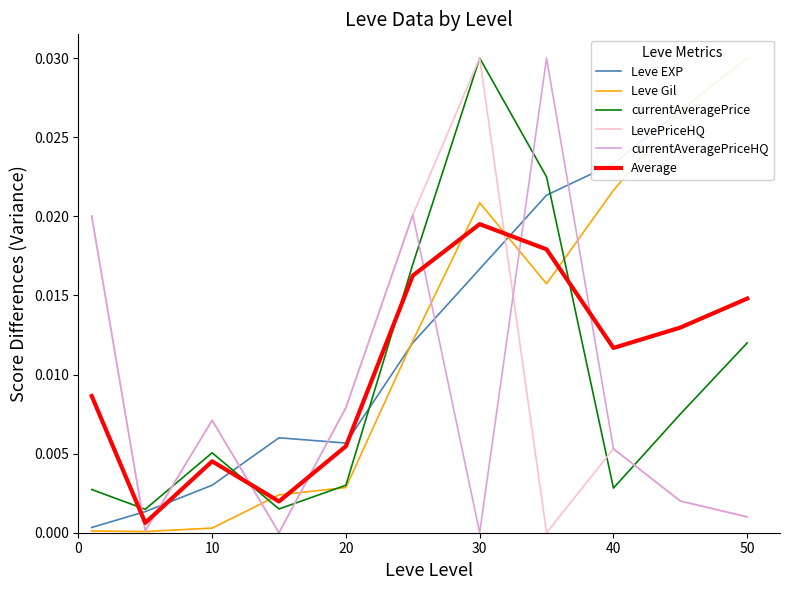

Which series ends up on top after the final intersection of Average and currentAveragePrice?

Average